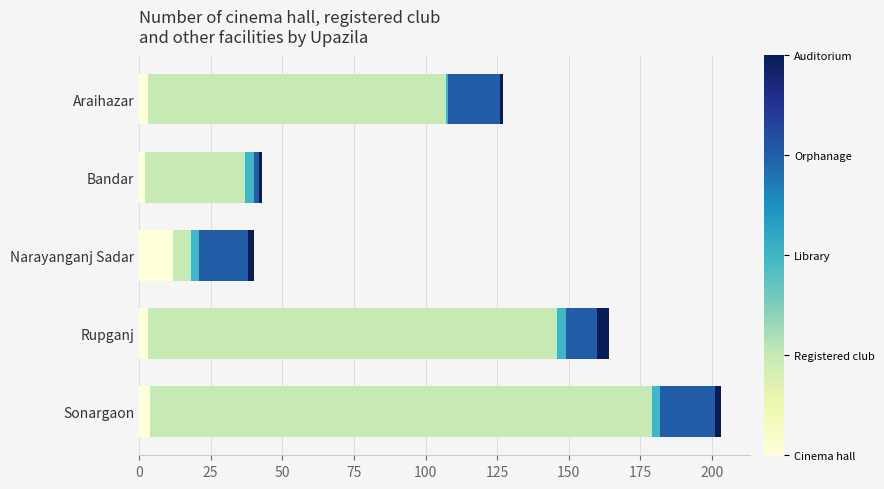

At which category is the sum across all series the highest?

Sonargaon